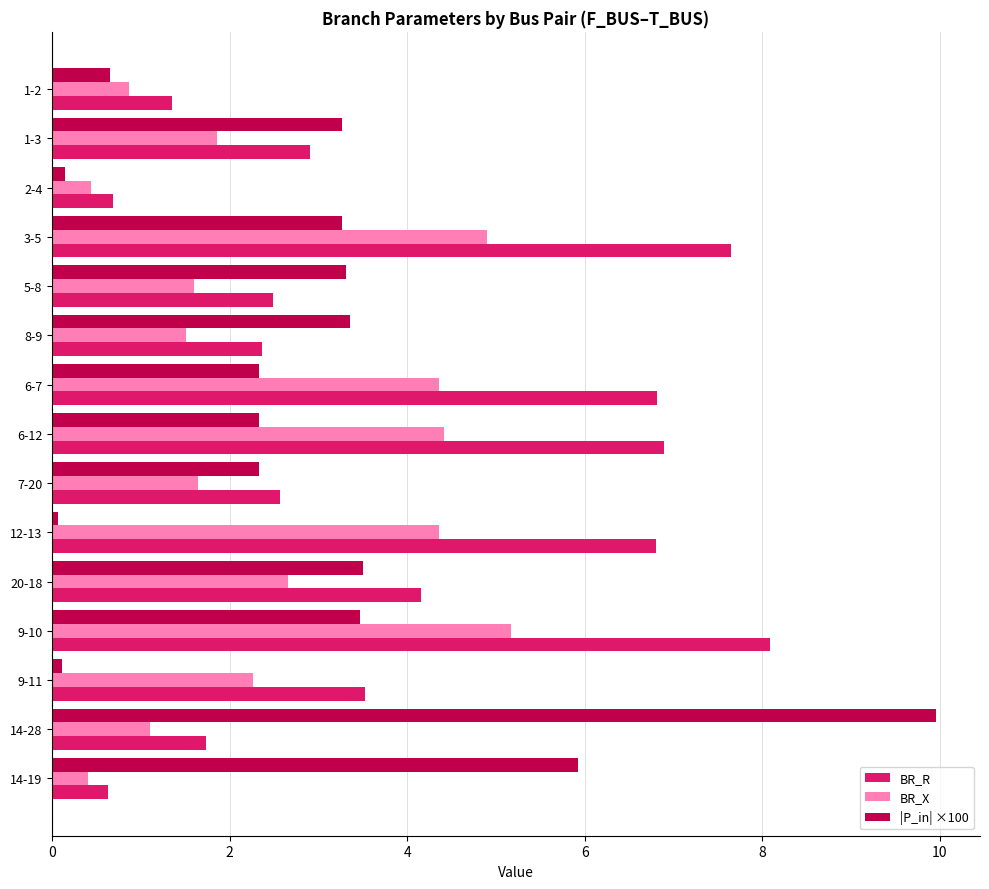

At which category is the sum across all series the highest?

9-10